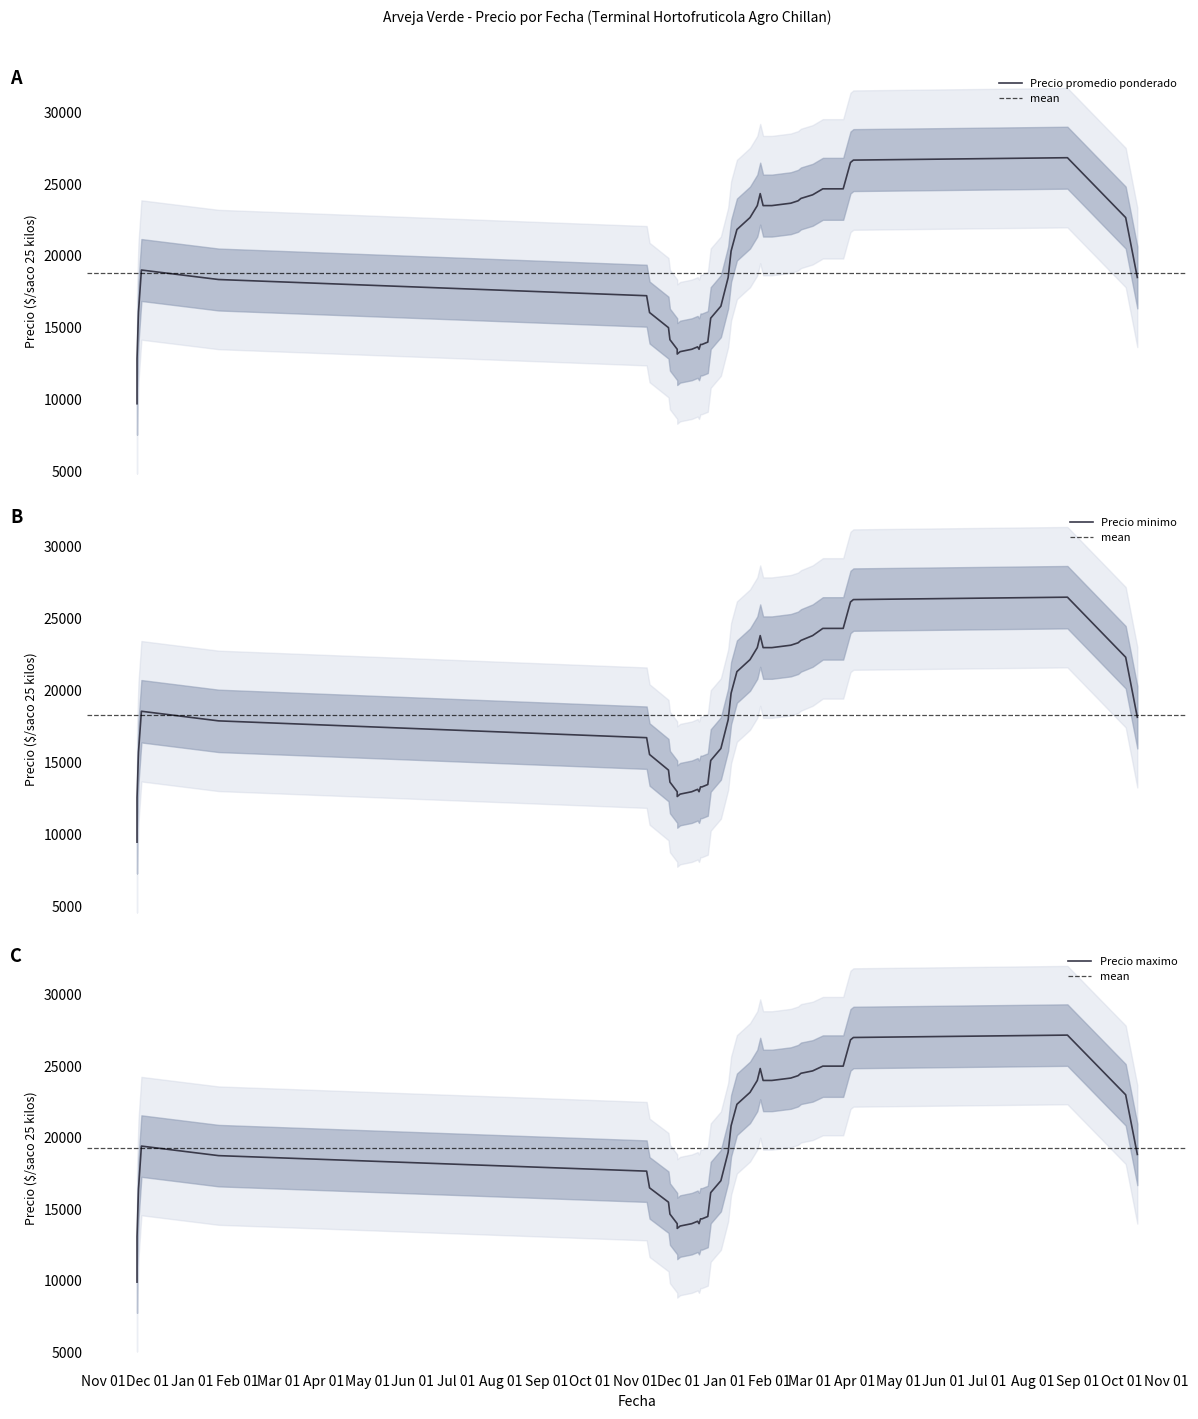

Count the number of categories in the chart.

40